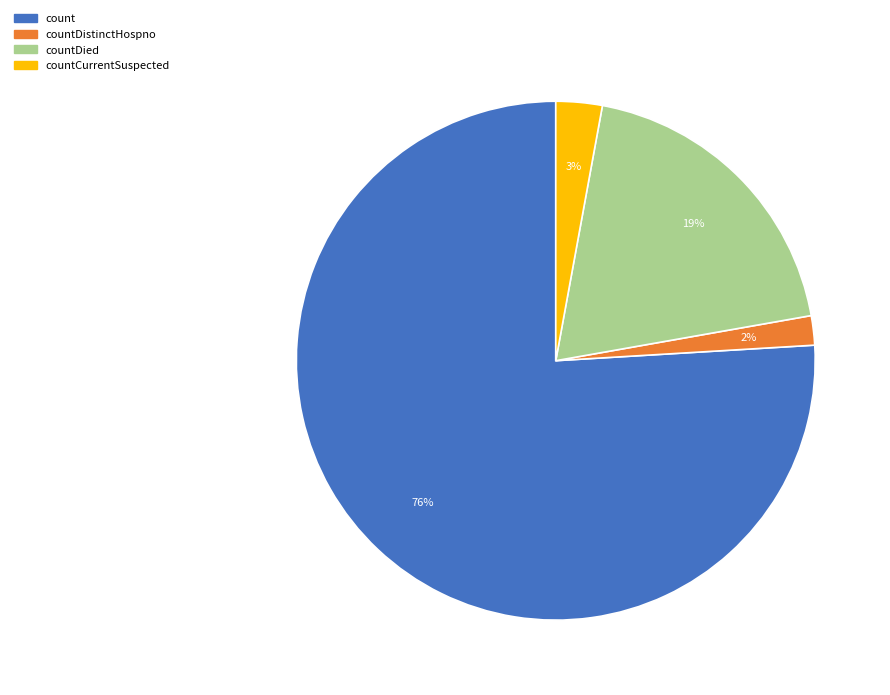

Rank the categories by value from lowest to highest.

countDistinctHospno, countCurrentSuspected, countDied, count